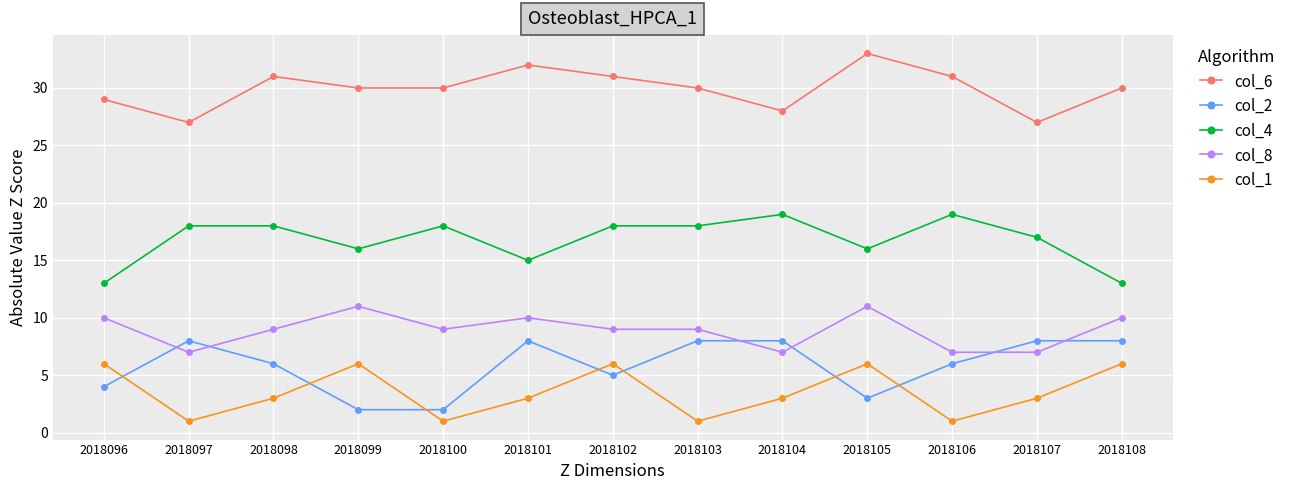

Rank the series by their maximum value, from highest to lowest.

col_6, col_4, col_8, col_2, col_1